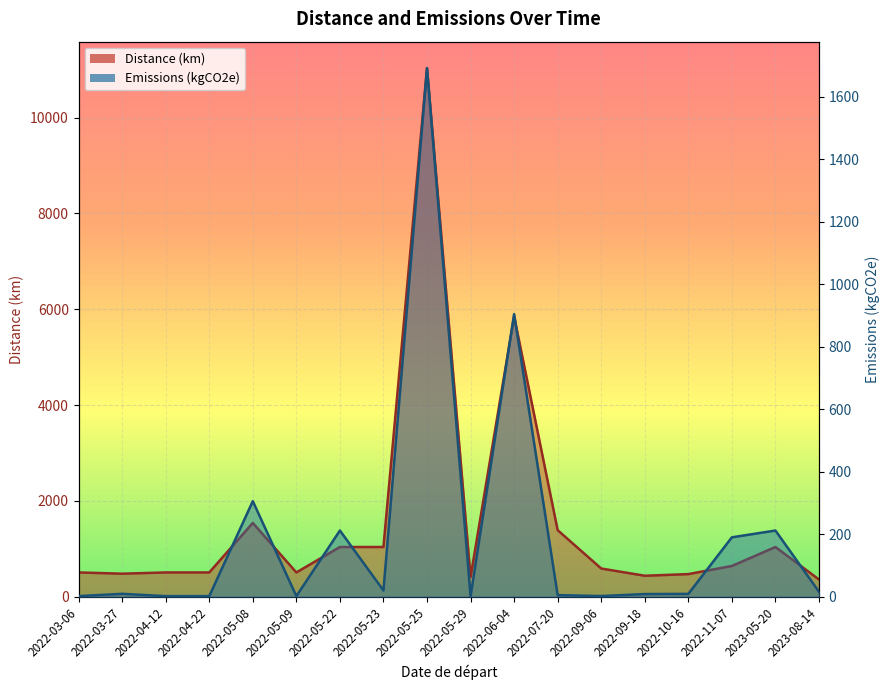

What is the total value across all series at 2022-05-29?

413.5